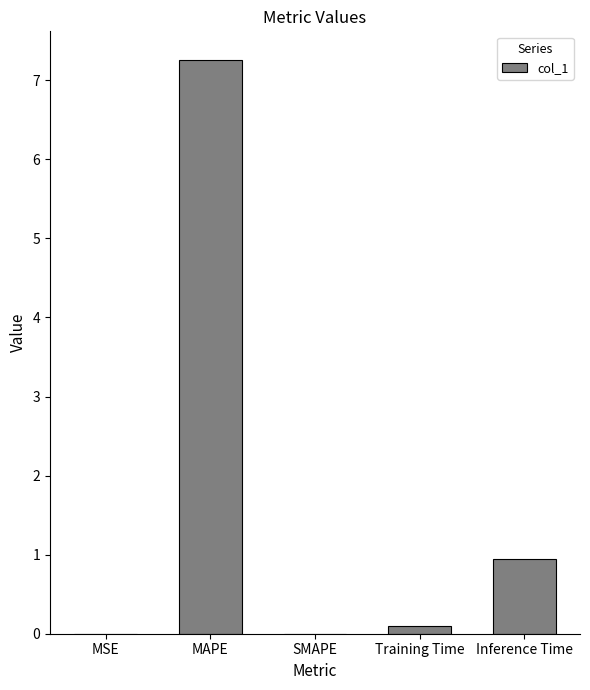

What is the approximate value at Inference Time?

0.9